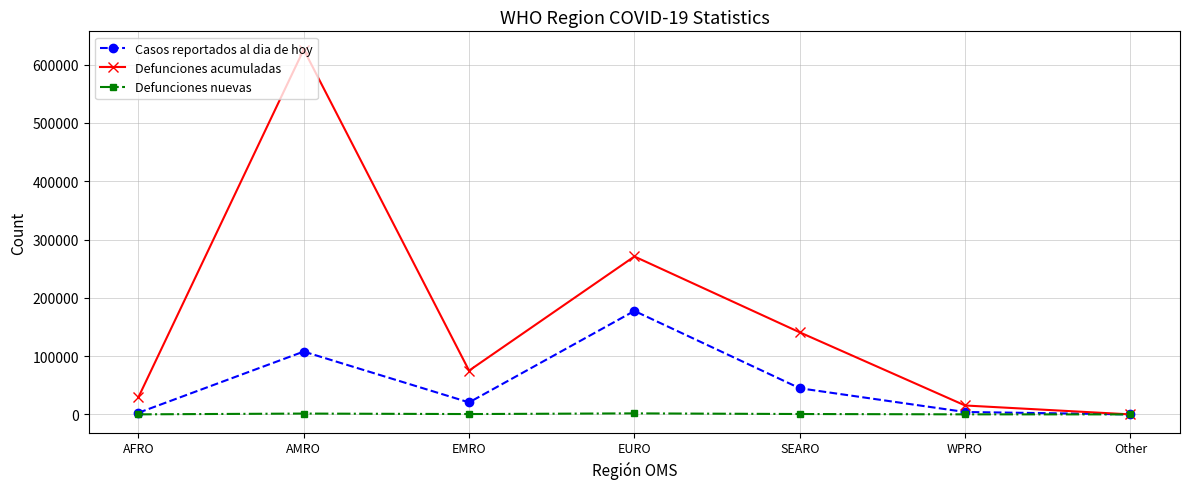

What is the label of the 4th point from the right?

EURO